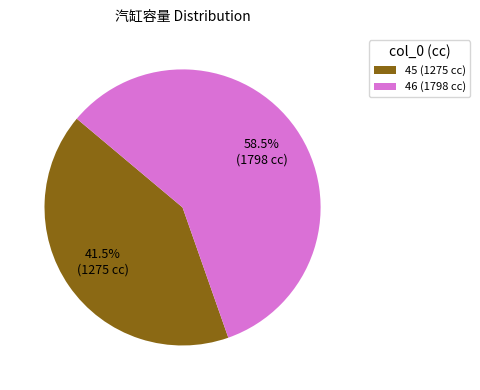

Does 46 represent more than half of the total?

Yes